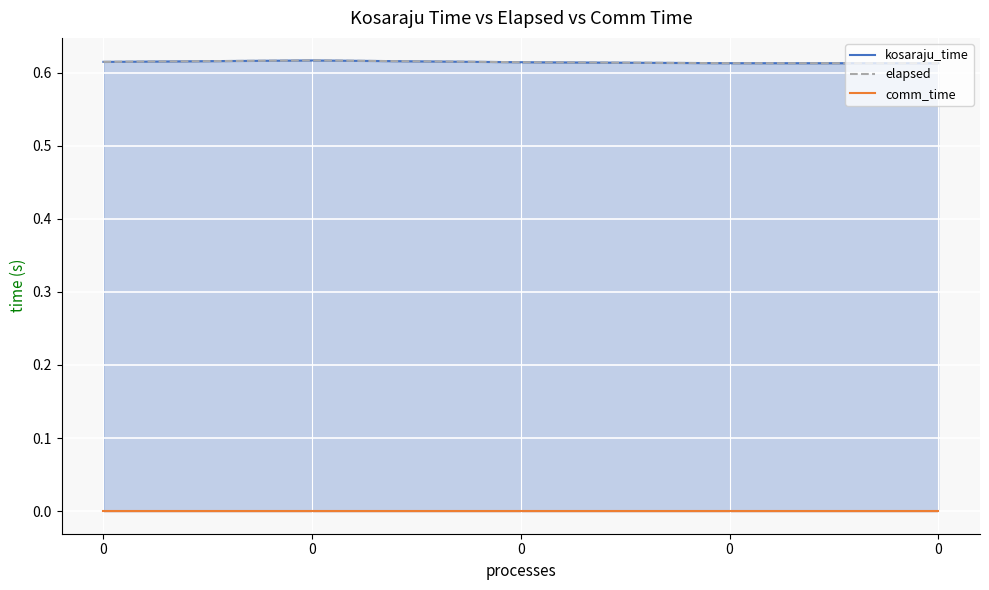

Is it true that elapsed equals 1.0 at 0?

False